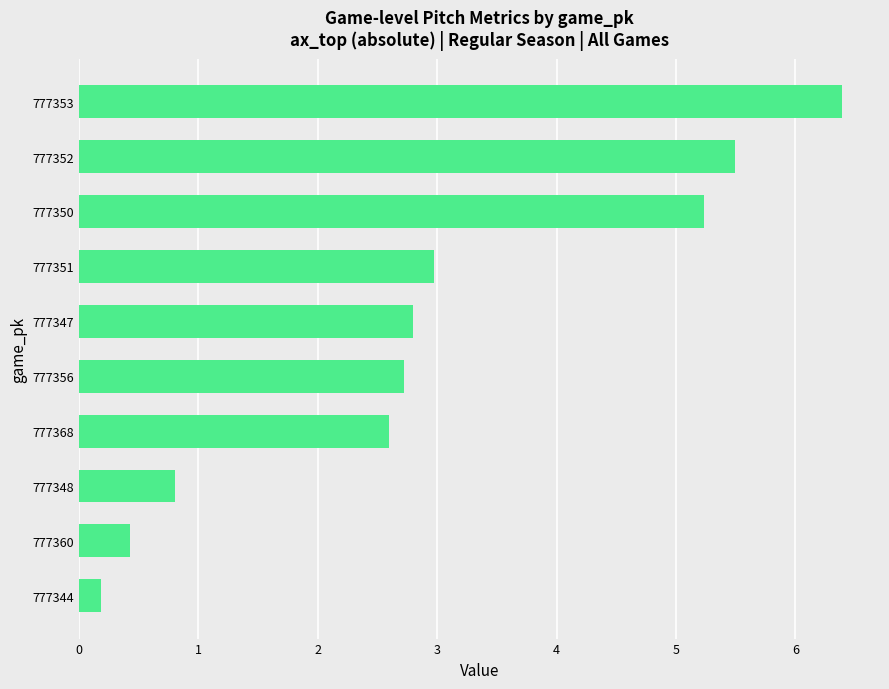

Reading bottom to top, extract all data points from this chart.

777344=0.2	777360=0.4	777348=0.8	777368=2.6	777356=2.7	777347=2.8	777351=3.0	777350=5.2	777352=5.5	777353=6.4